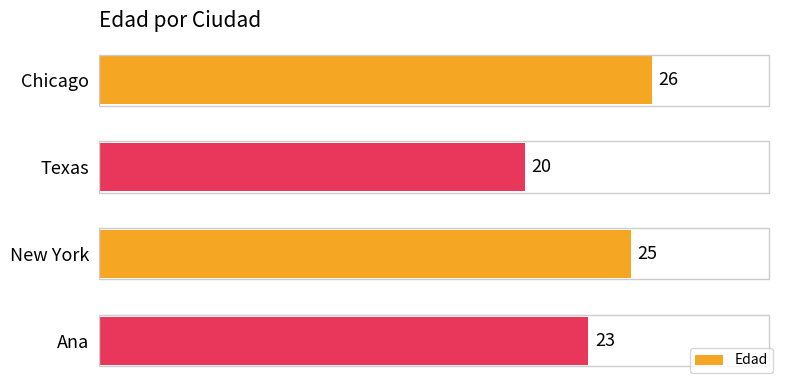

What is the change in value from Texas to New York?

+5